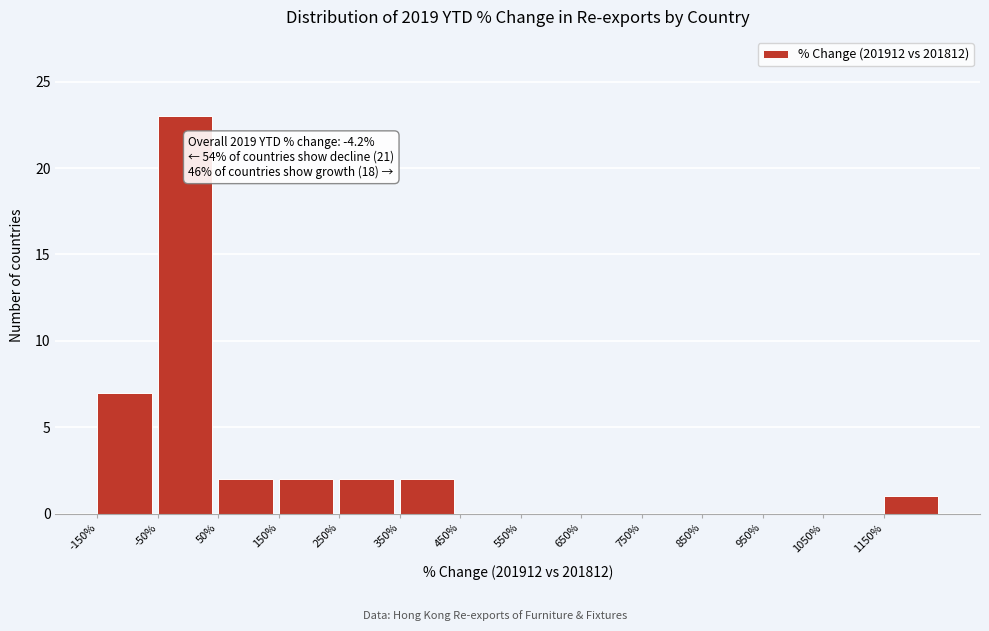

Which range on the x-axis has the tallest bar?

-50 to 50